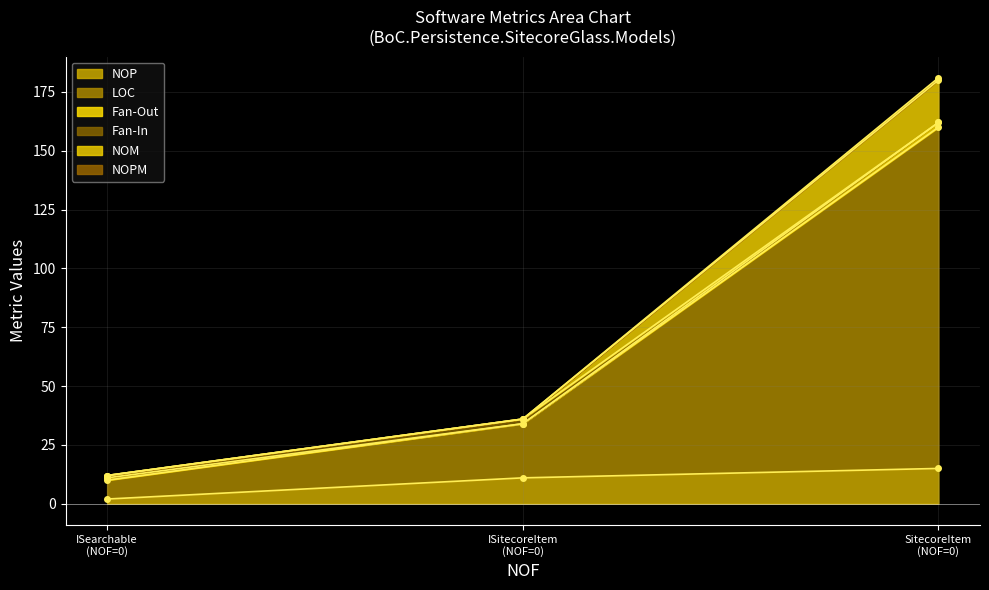

What is the difference between the NOM values at 0 and 0?

24